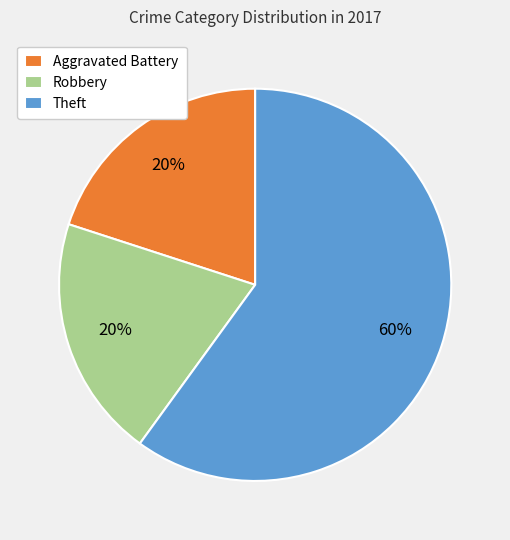

Which has a higher value, Aggravated Battery or Theft?

Theft